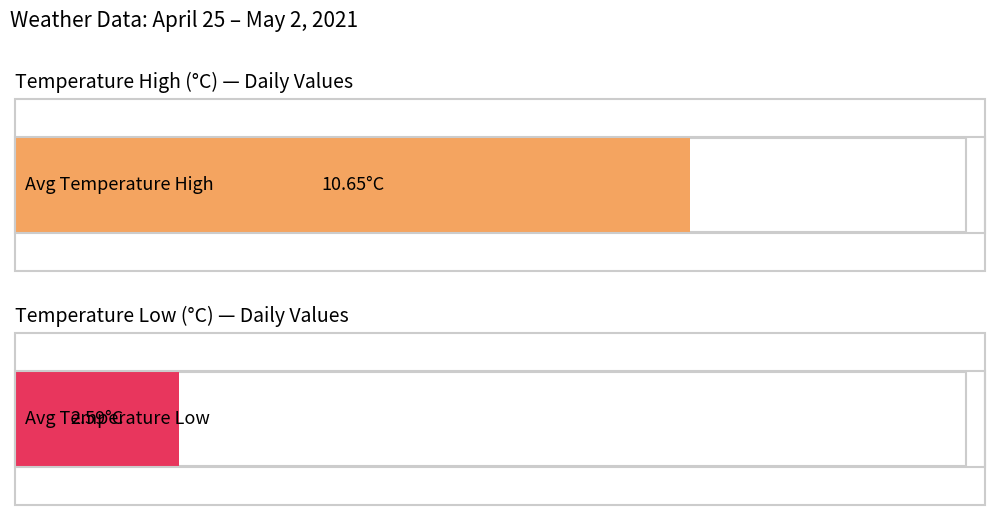

Rank the series by their average value, from highest to lowest.

temperatureHigh, temperatureLow